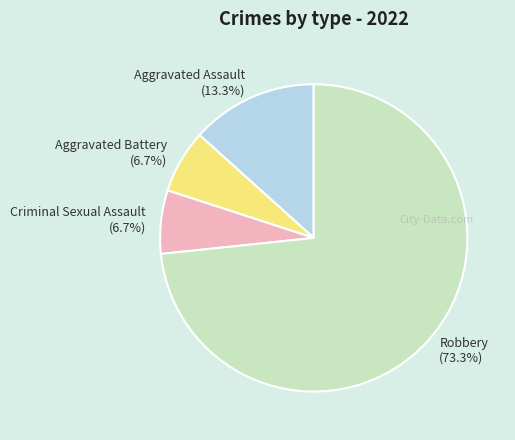

What is the largest slice in the pie chart?

Robbery